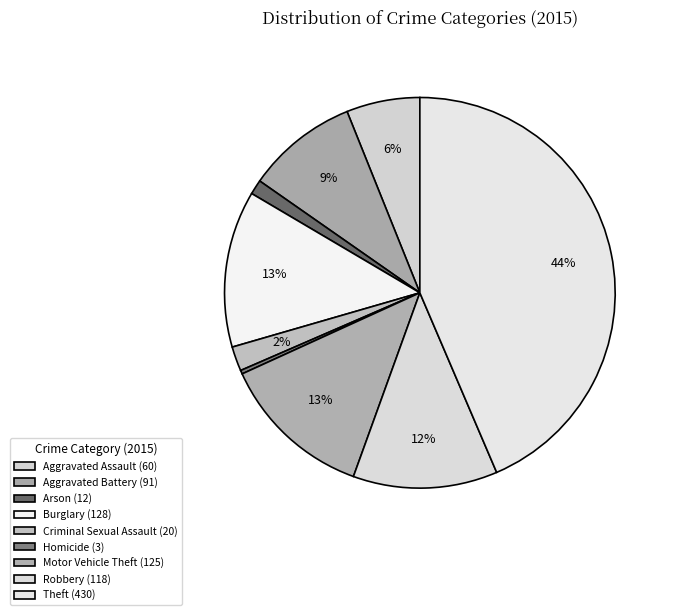

How many slices are in this pie chart?

9